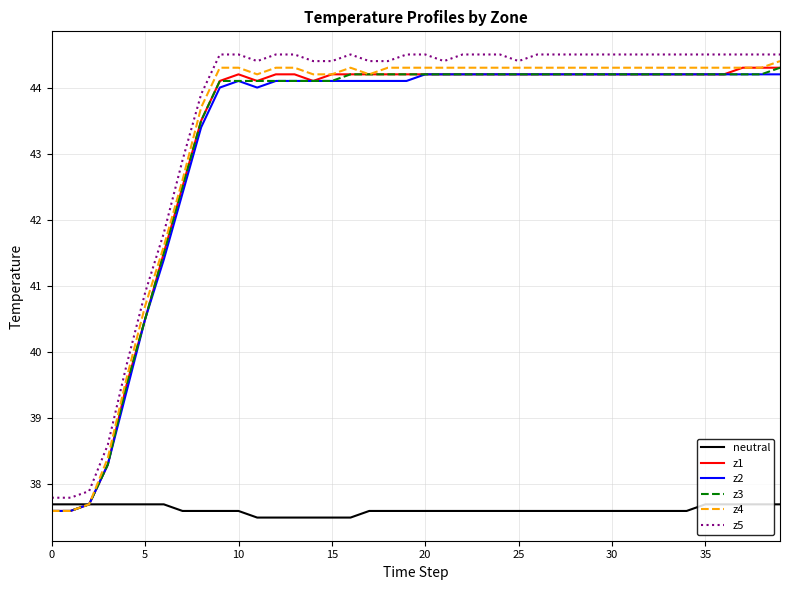

How many lines are shown in the chart?

6